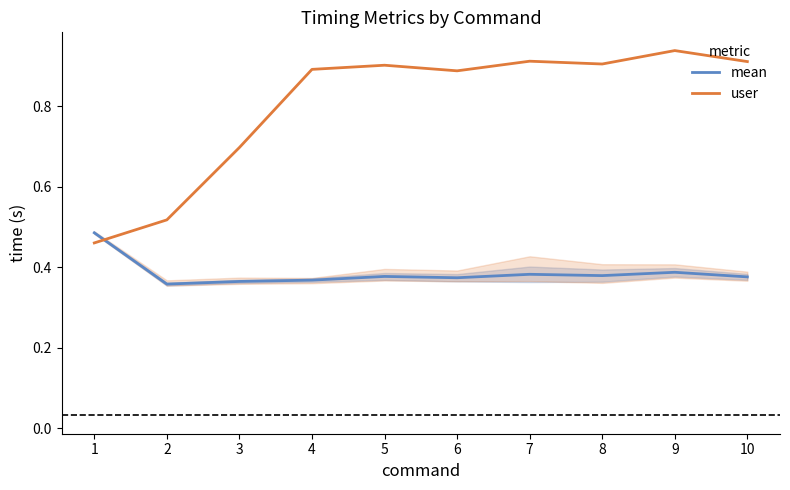

Which series ends up on top after the final intersection of user and mean?

user